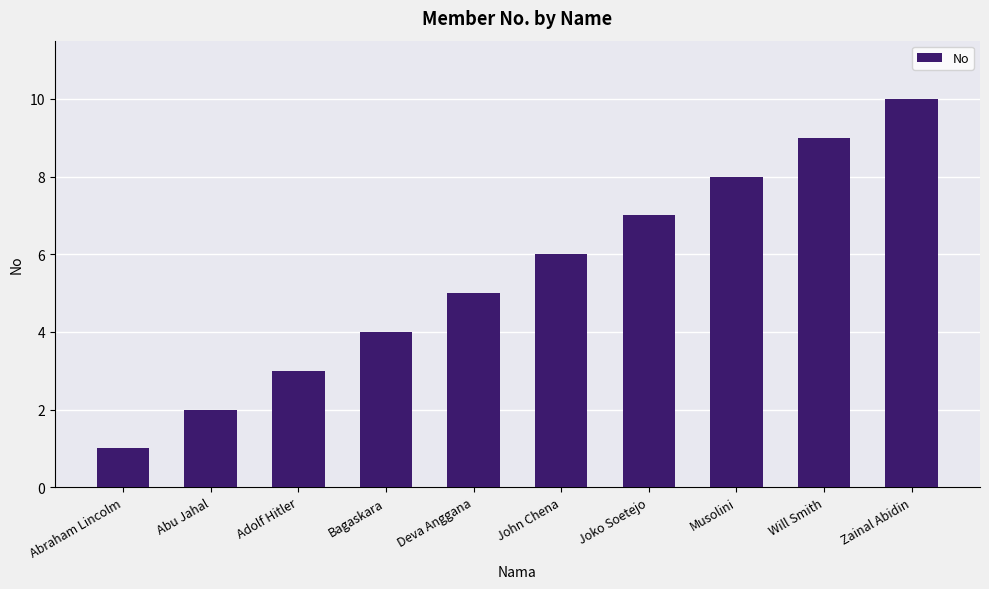

How many categories are shown in the chart?

10